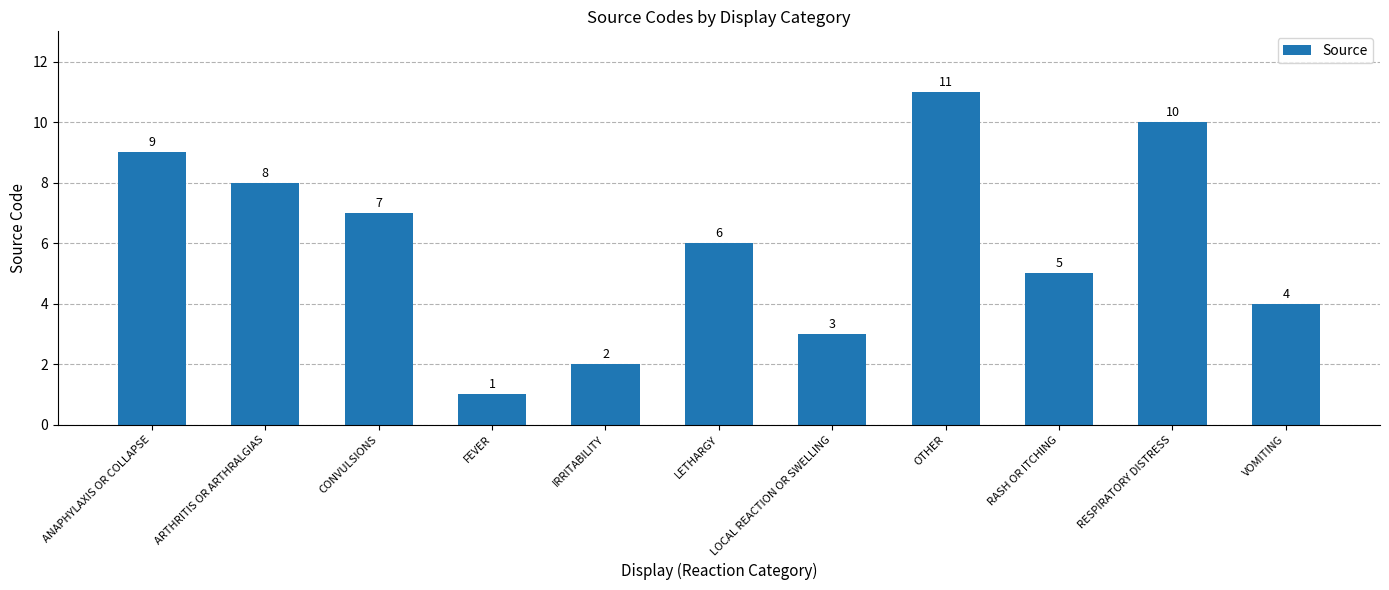

List the labels in order of value, largest first.

OTHER, RESPIRATORY DISTRESS, ANAPHYLAXIS OR COLLAPSE, ARTHRITIS OR ARTHRALGIAS, CONVULSIONS, LETHARGY, RASH OR ITCHING, VOMITING, LOCAL REACTION OR SWELLING, IRRITABILITY, FEVER